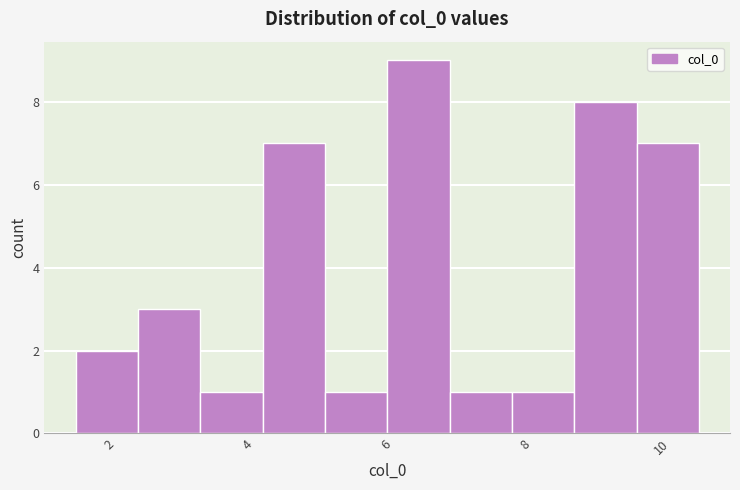

Over which range of the x-axis is the bar tallest?

6.0 to 6.8